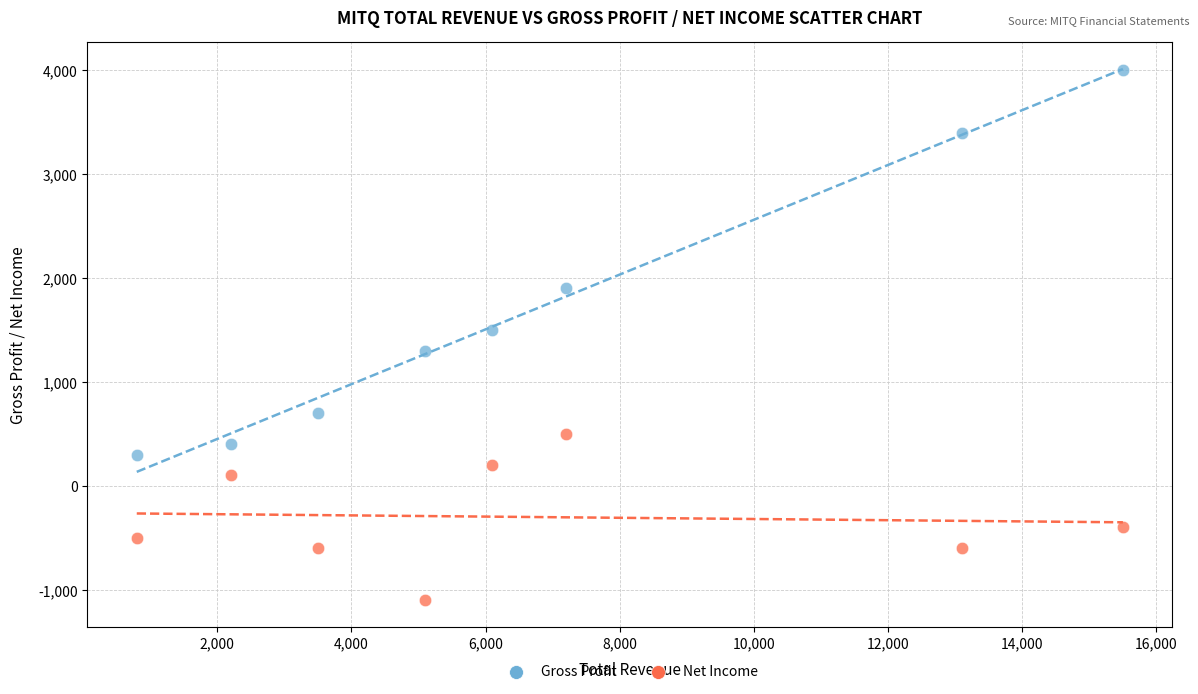

What are all the series names shown in the legend?

Gross Profit, Net Income